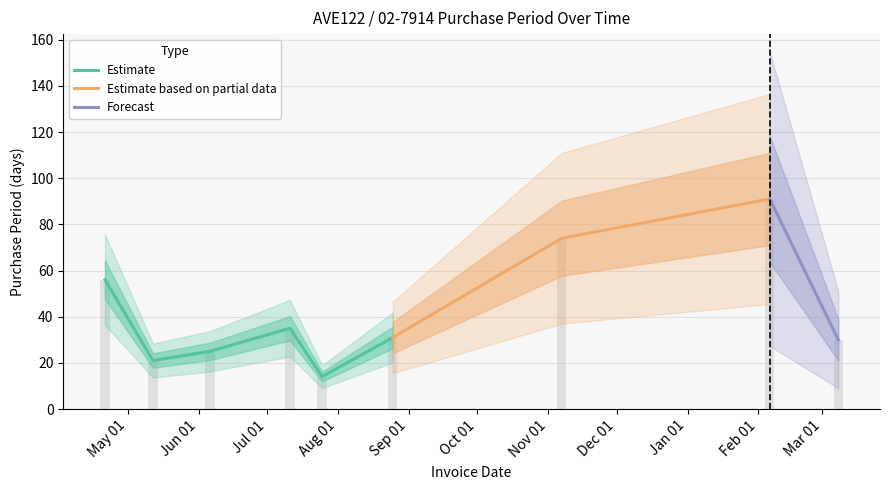

What is the change in value from 2016-04-21 to 2016-07-11?

-21